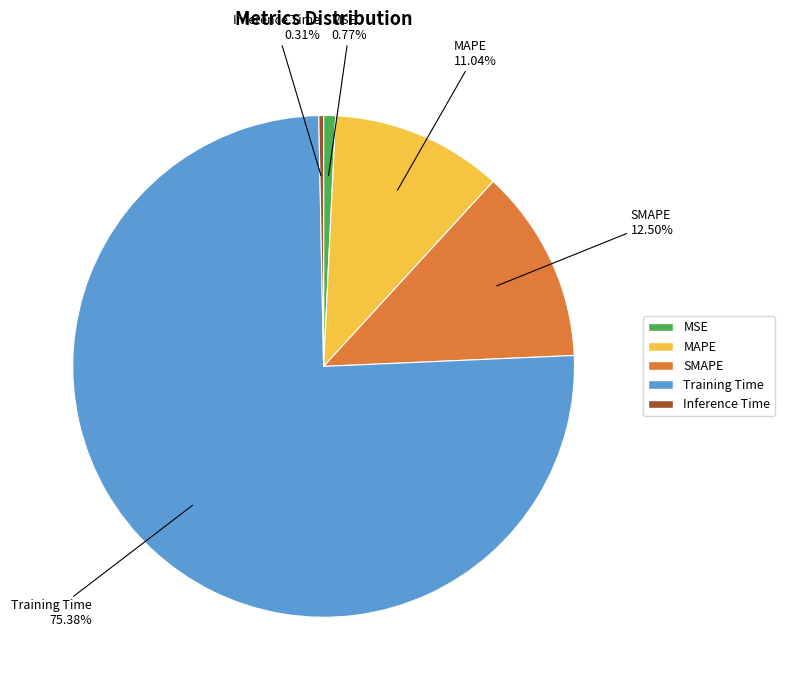

What percentage is the MAPE slice, to the nearest percent?

11%